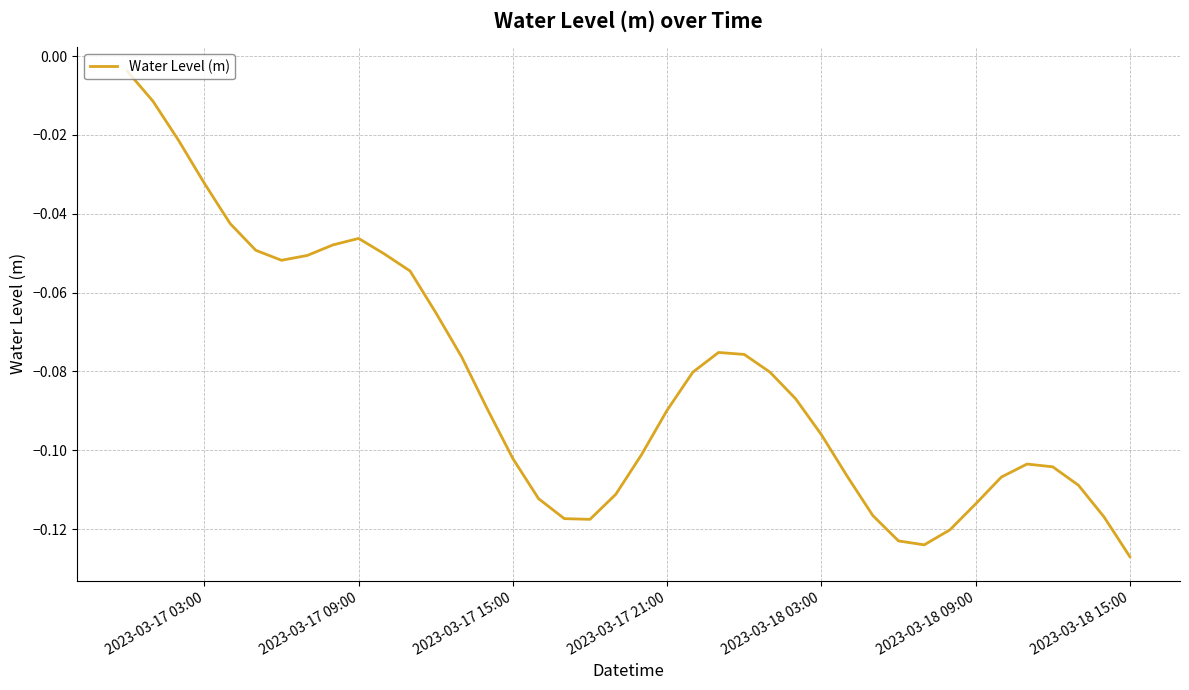

Where is the first local maximum?

2023-03-17 09:00